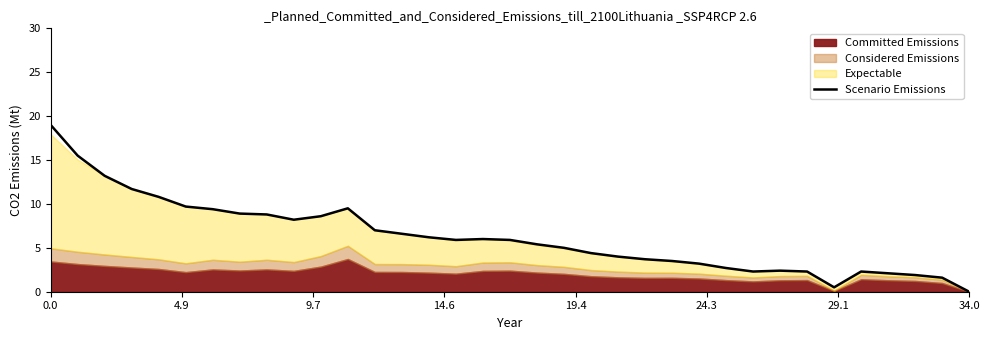

What is the difference between the maximum and minimum values?

19.0